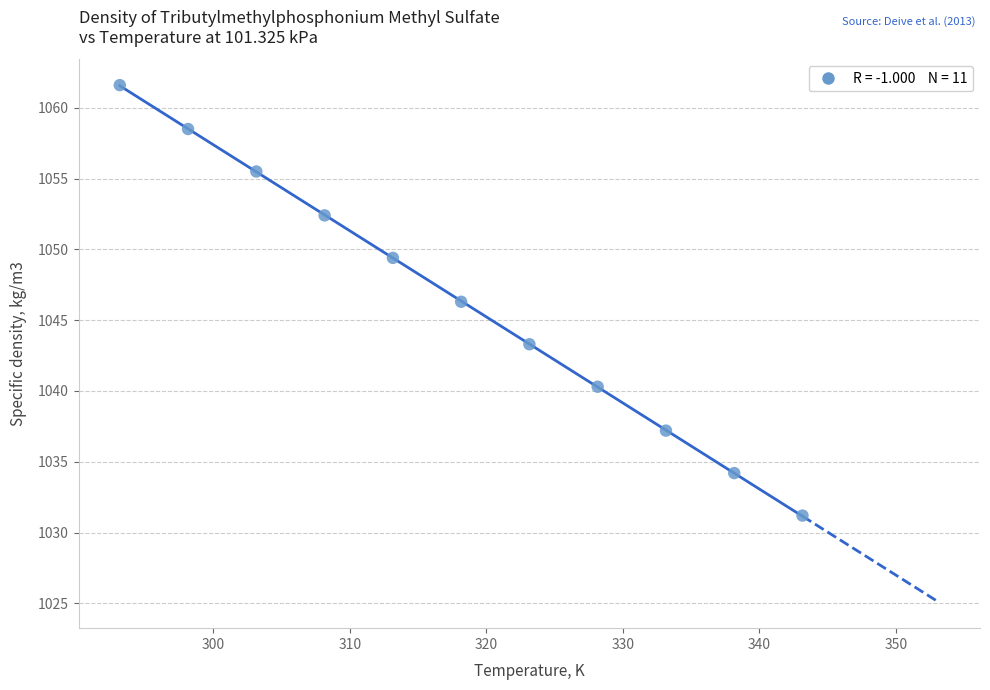

What is the average Y value?

1046.4